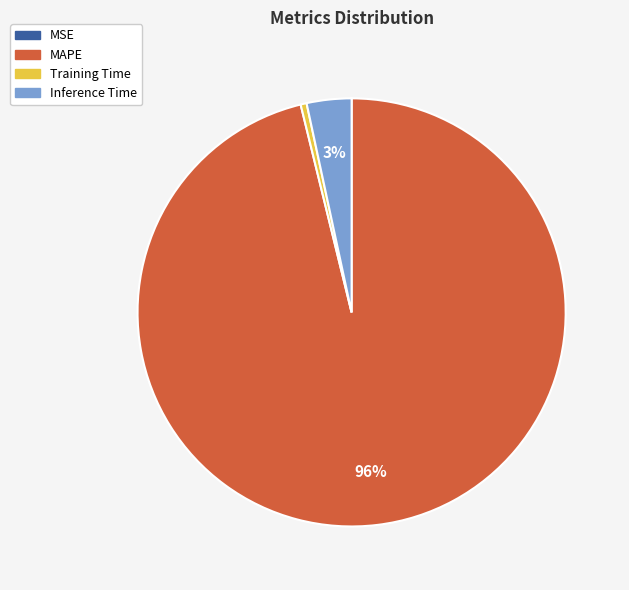

Is the sum of Inference Time and Training Time greater than half?

No